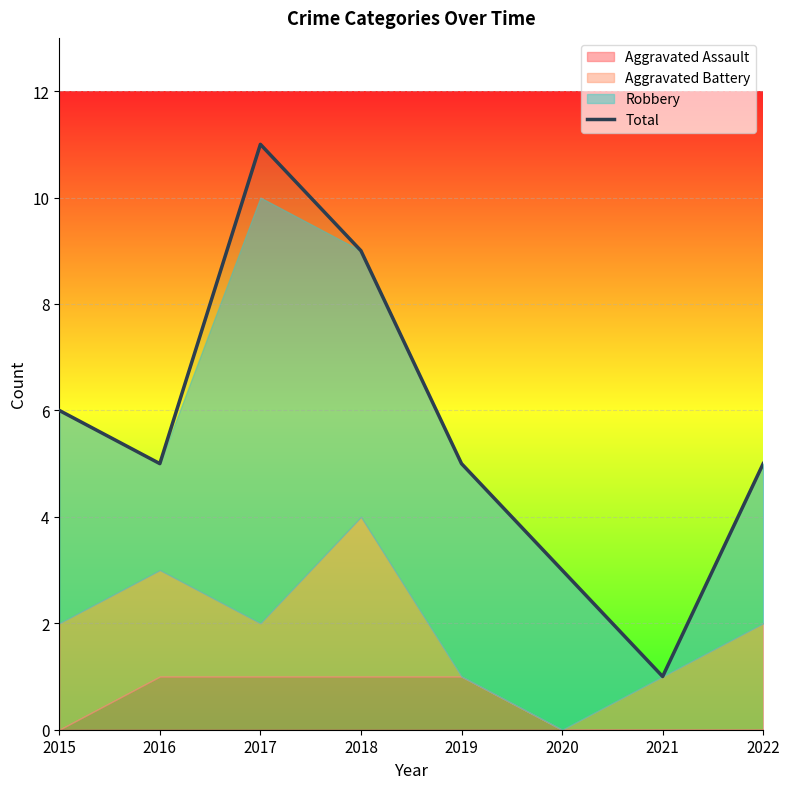

Reading left to right, transcribe all the data shown in this chart.

6	5	11	9	5	3	1	5